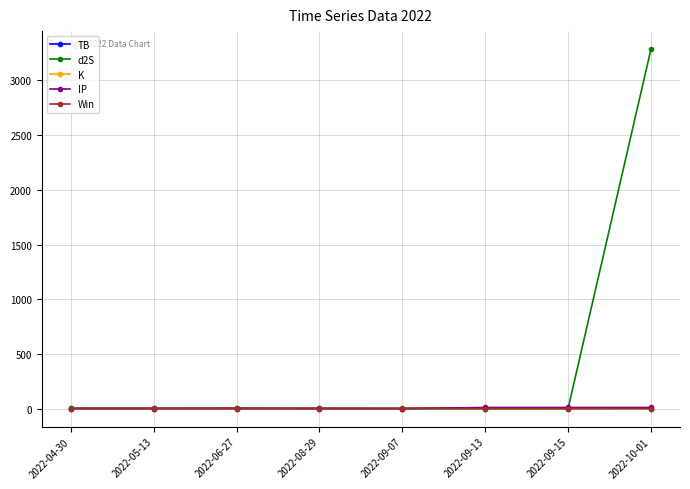

Which series has the largest range (max minus min)?

d2S